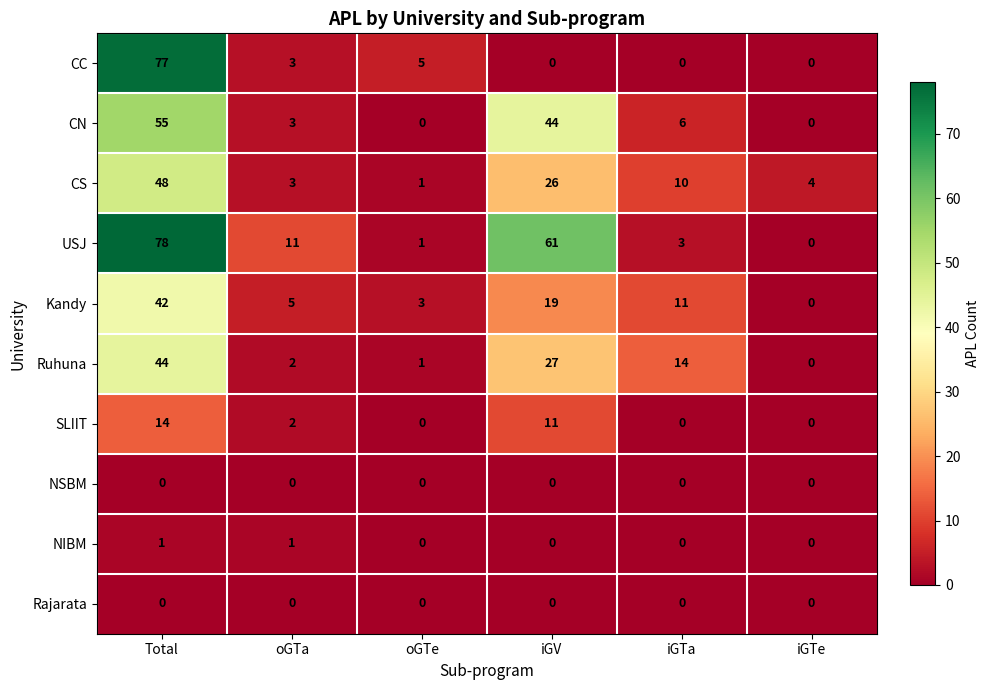

Rank the categories by CS value from lowest to highest.

oGTe, oGTa, iGTe, iGTa, iGV, Total